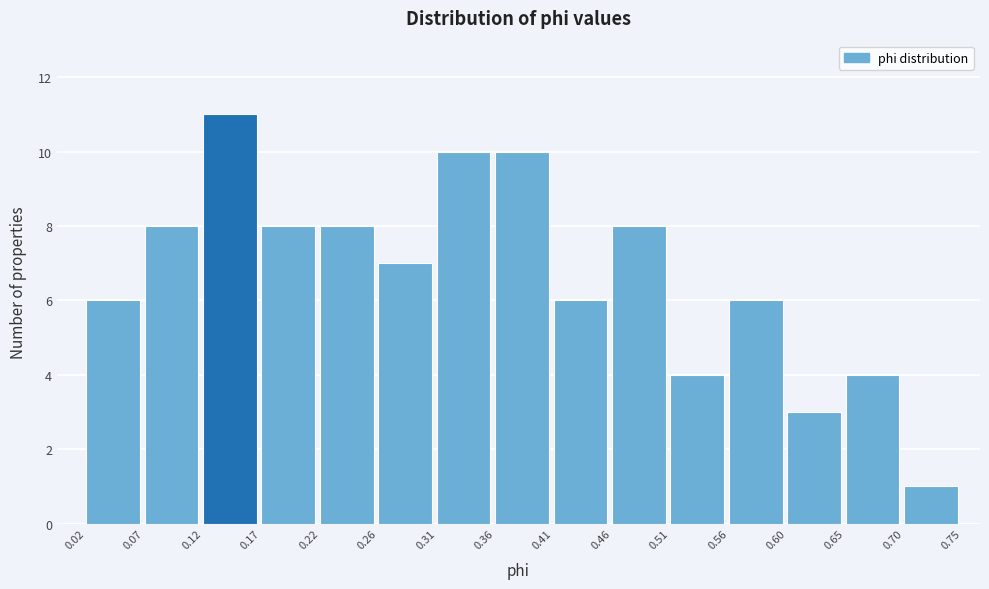

Which range on the x-axis has the tallest bar?

0.12 to 0.17